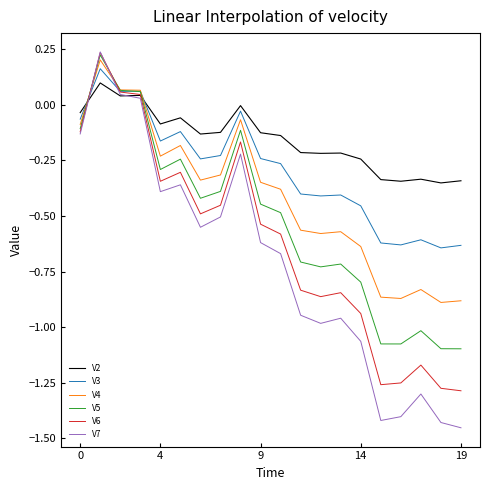

Does the chart have visible grid lines?

No